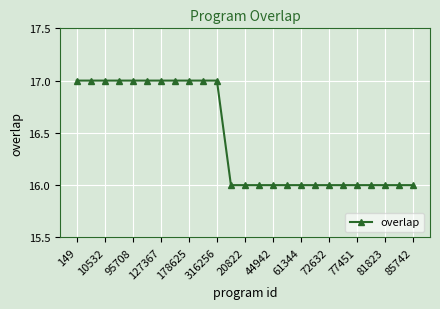

Count the values in the range 16 to 17.

25